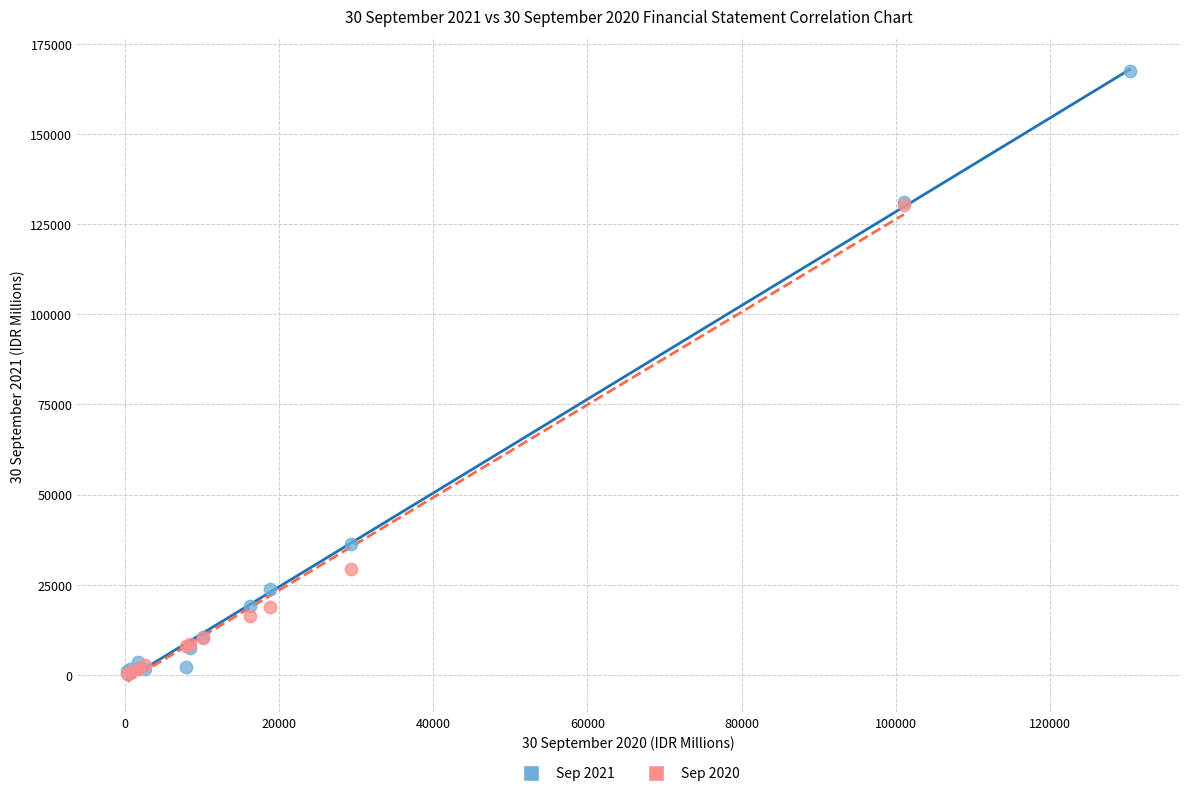

Which series reaches the maximum Y coordinate?

Sep 2021